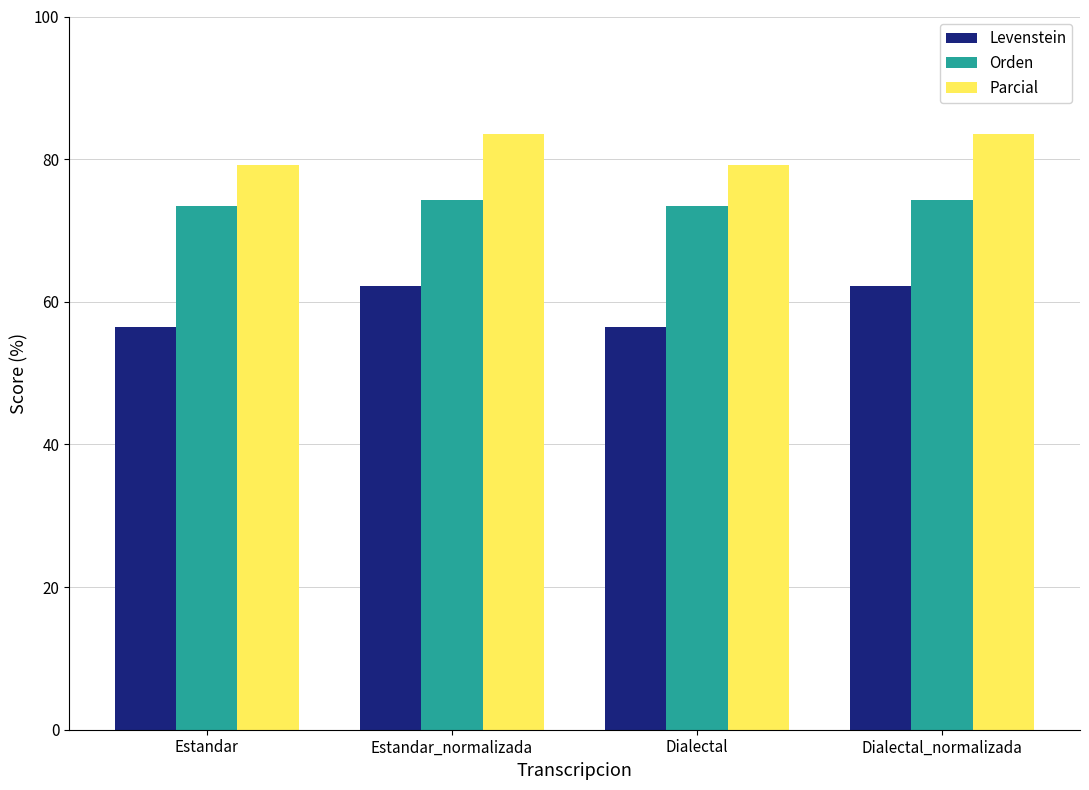

Is the value of Parcial at Dialectal greater than the value of Orden at Estandar?

Yes